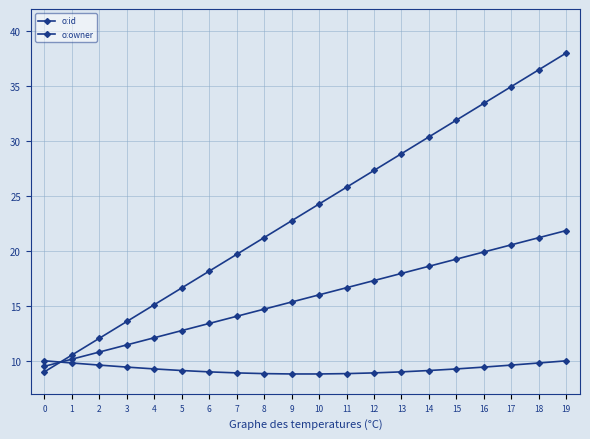

Where do o:owner and o:id first cross each other?

0 and 1